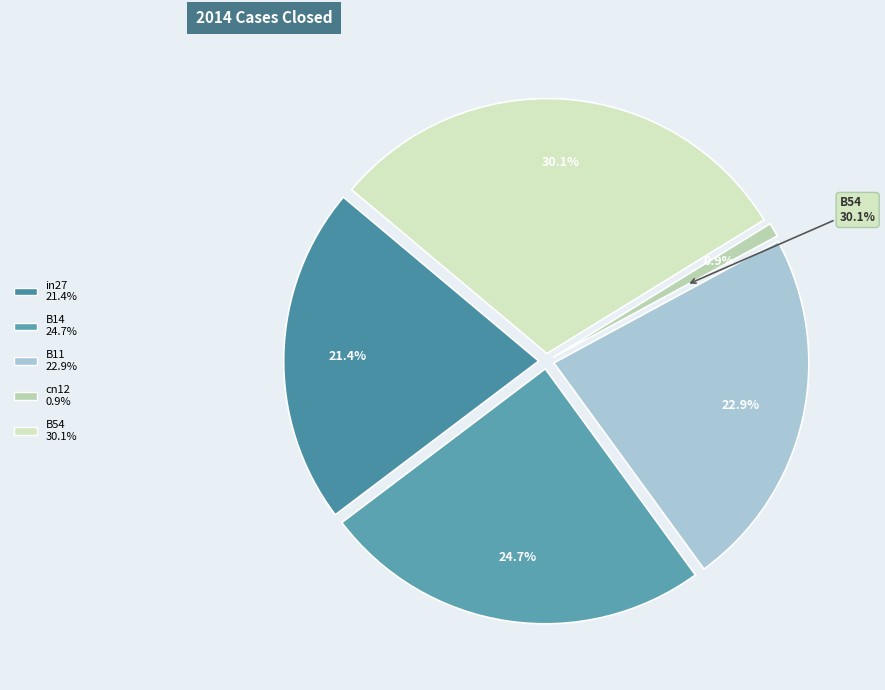

To the nearest percent, what is the difference between the cn12 and B54 slice percentages?

29%